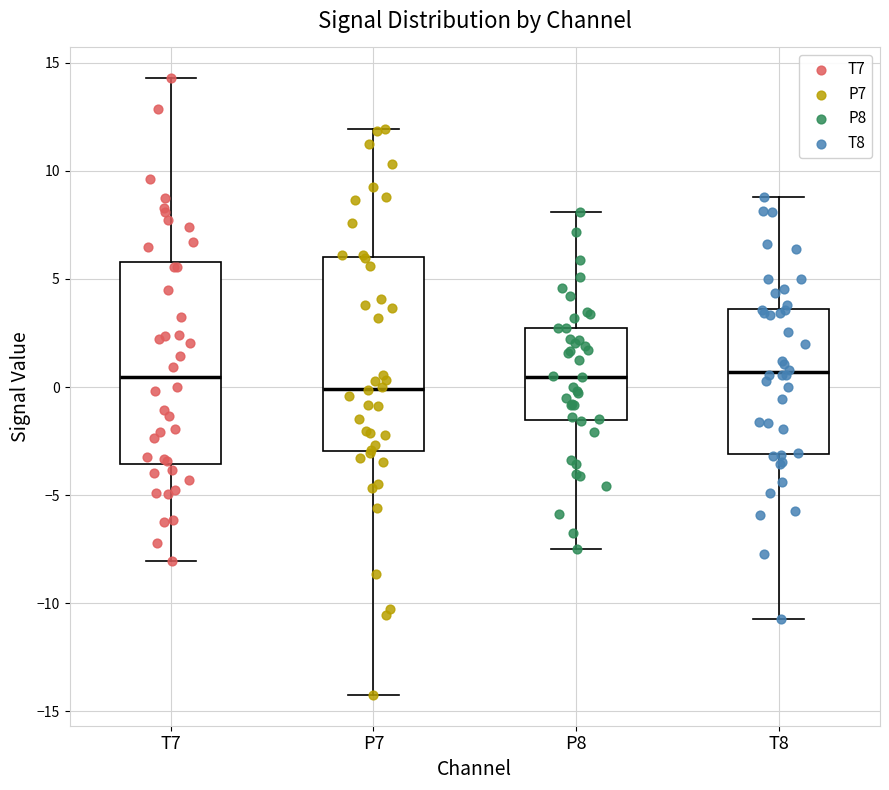

Where does the median line of the box for T7 sit on the y-axis? The values are not printed on the chart, so give them approximately, as read against the axis.

0.5